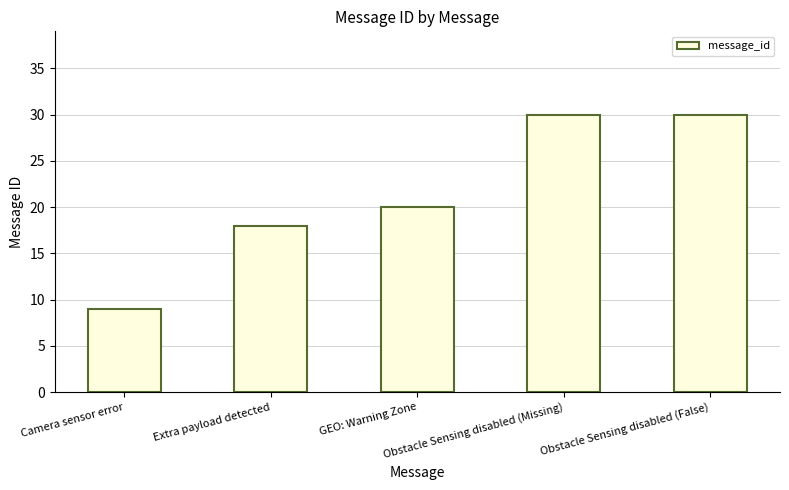

Reading left to right, transcribe all the data shown in this chart.

Camera sensor error=9	Extra payload detected=18	GEO: Warning Zone=20	Obstacle Sensing disabled (Missing)=30	Obstacle Sensing disabled (False)=30